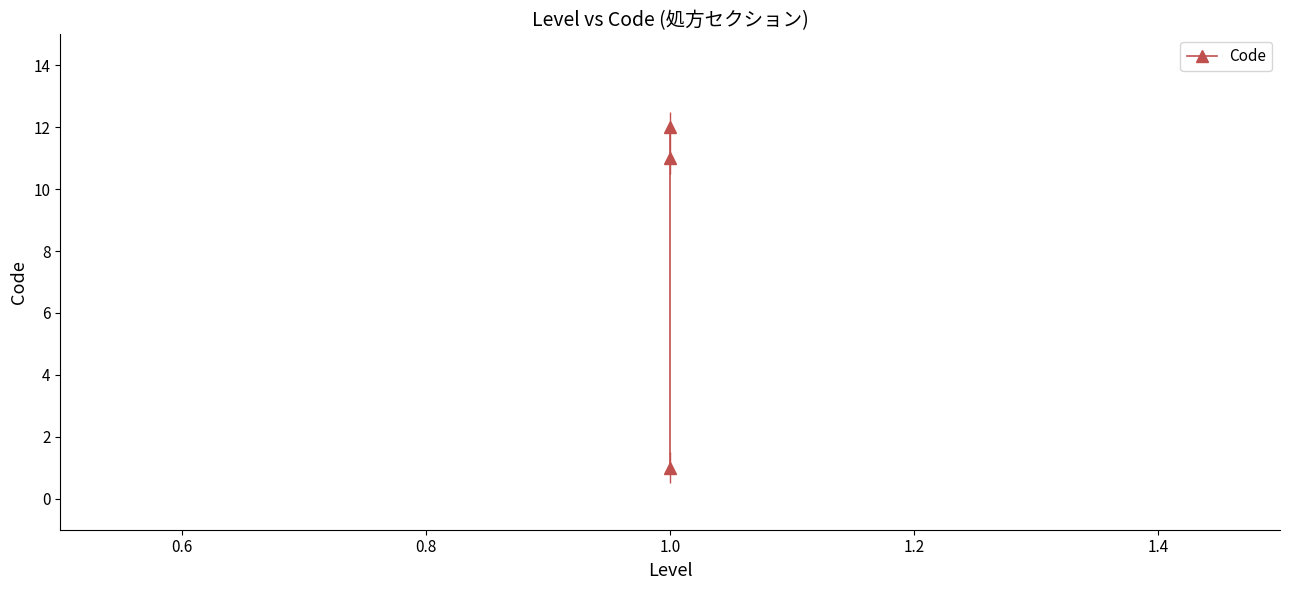

What is the value of the 3rd point from the left?

12